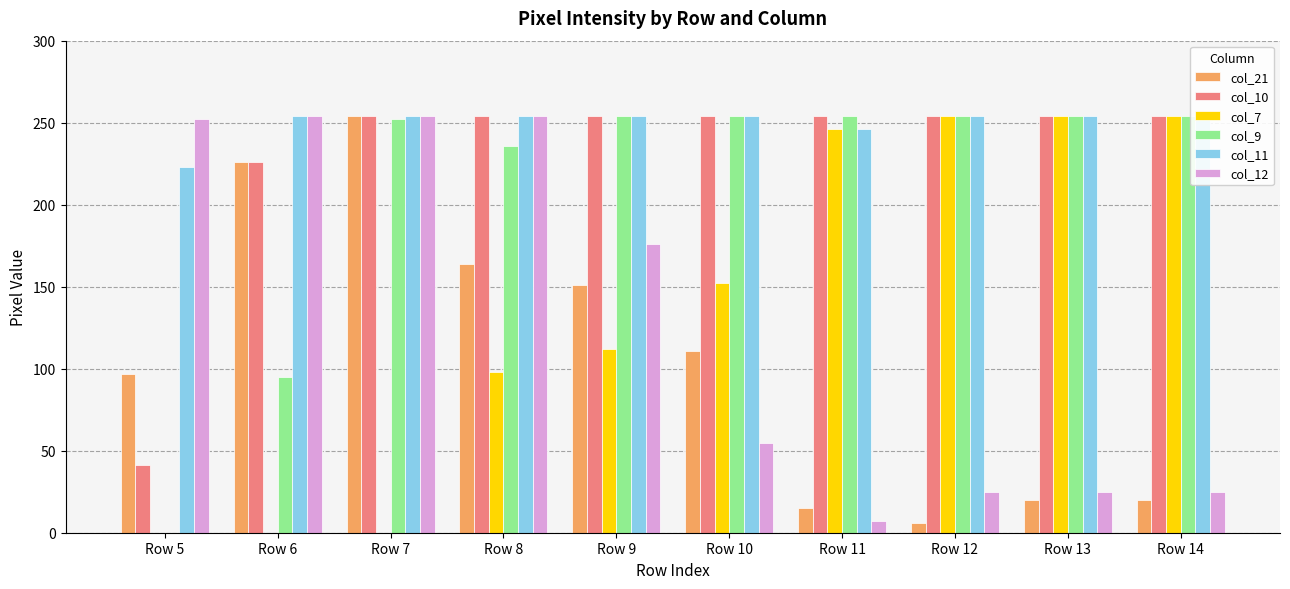

What is the minimum value for col_11?

223